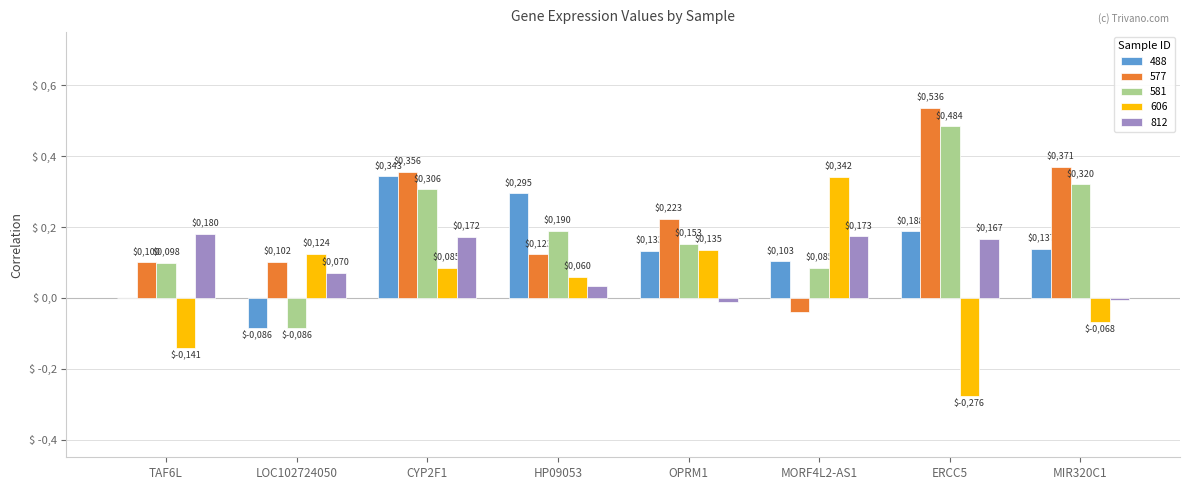

What are all the series names shown in the legend?

488, 577, 581, 606, 812